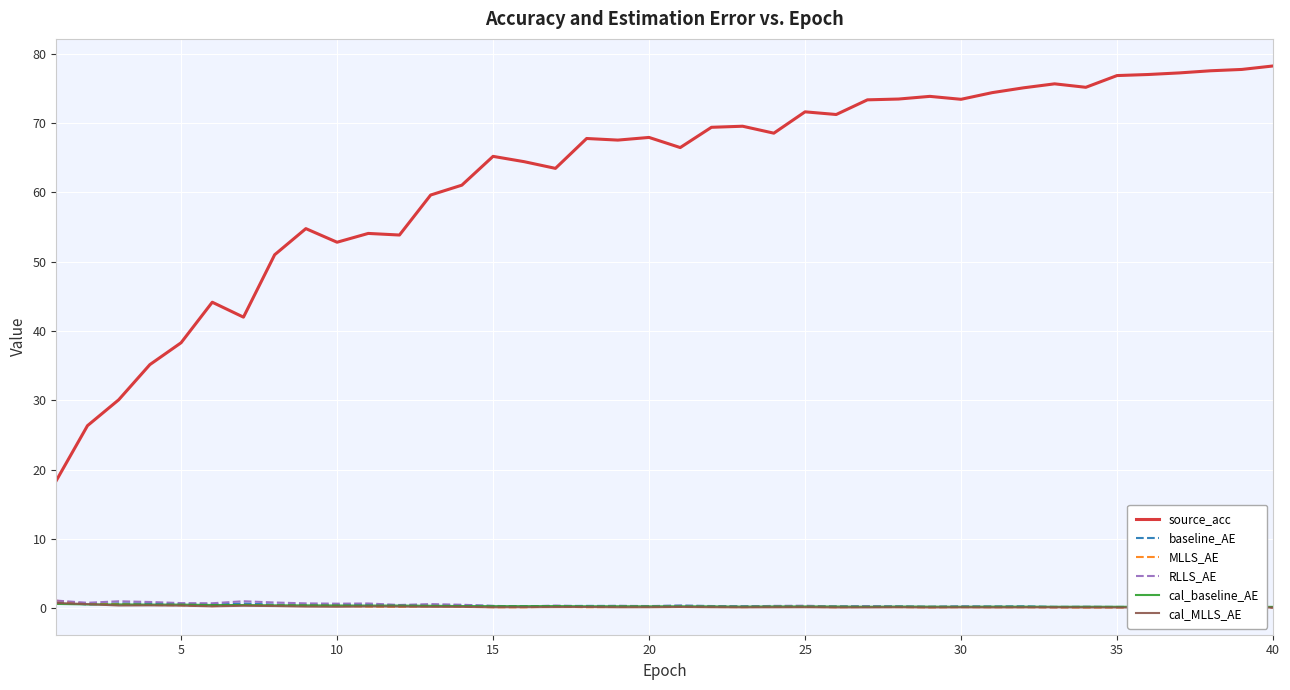

How many lines are shown in the chart?

6